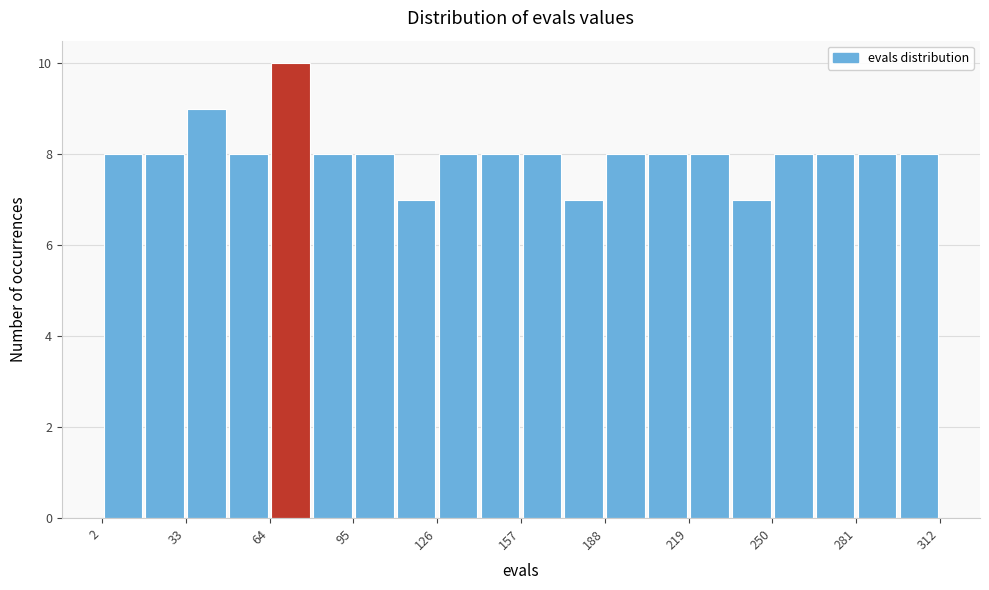

Read against the x-axis, roughly where is the centre of the tallest bar?

70